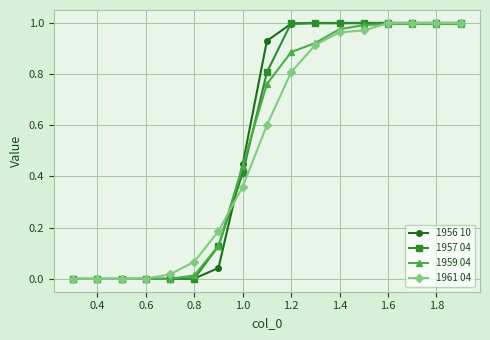

The value of 1959 04 at 0.4 is 0.0. True or false?

True